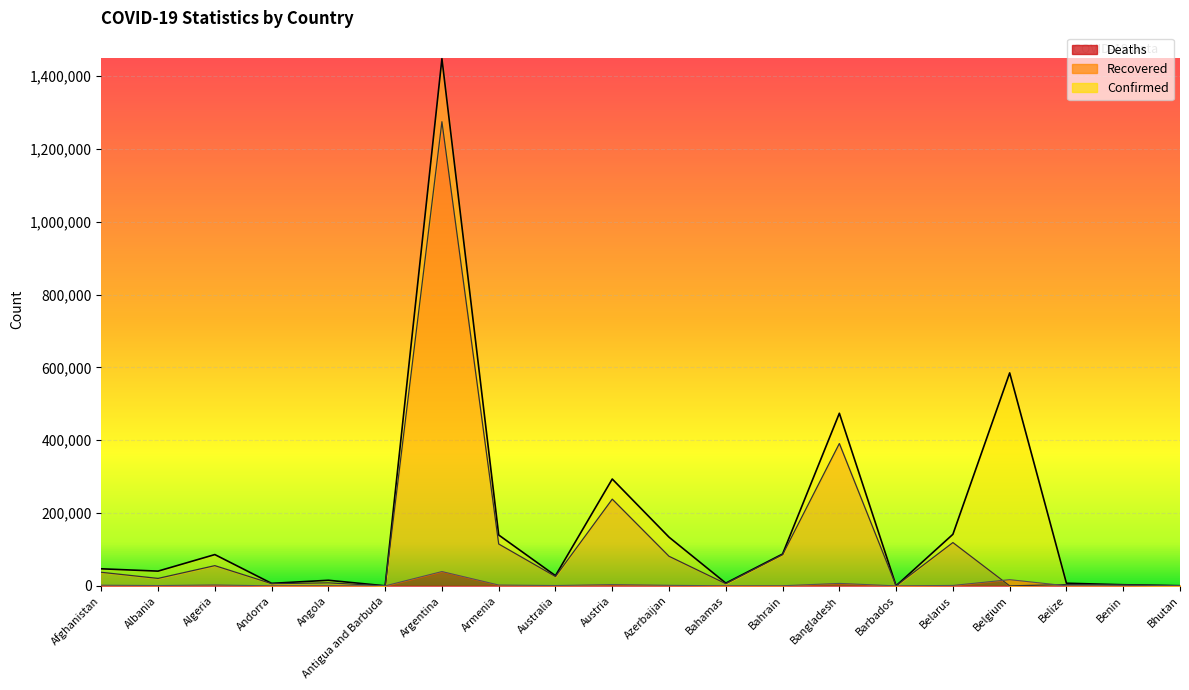

Where is the first local minimum for Recovered?

Albania